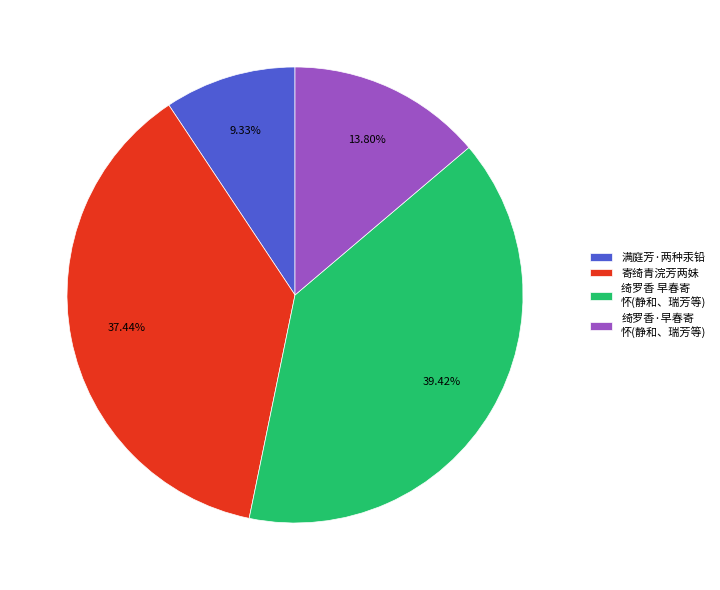

Count the number of slices in the pie.

4